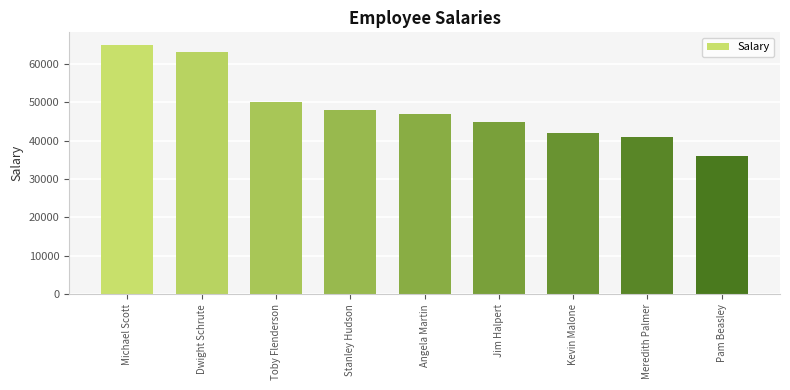

At which label is the value closest to 50500?

Toby Flenderson